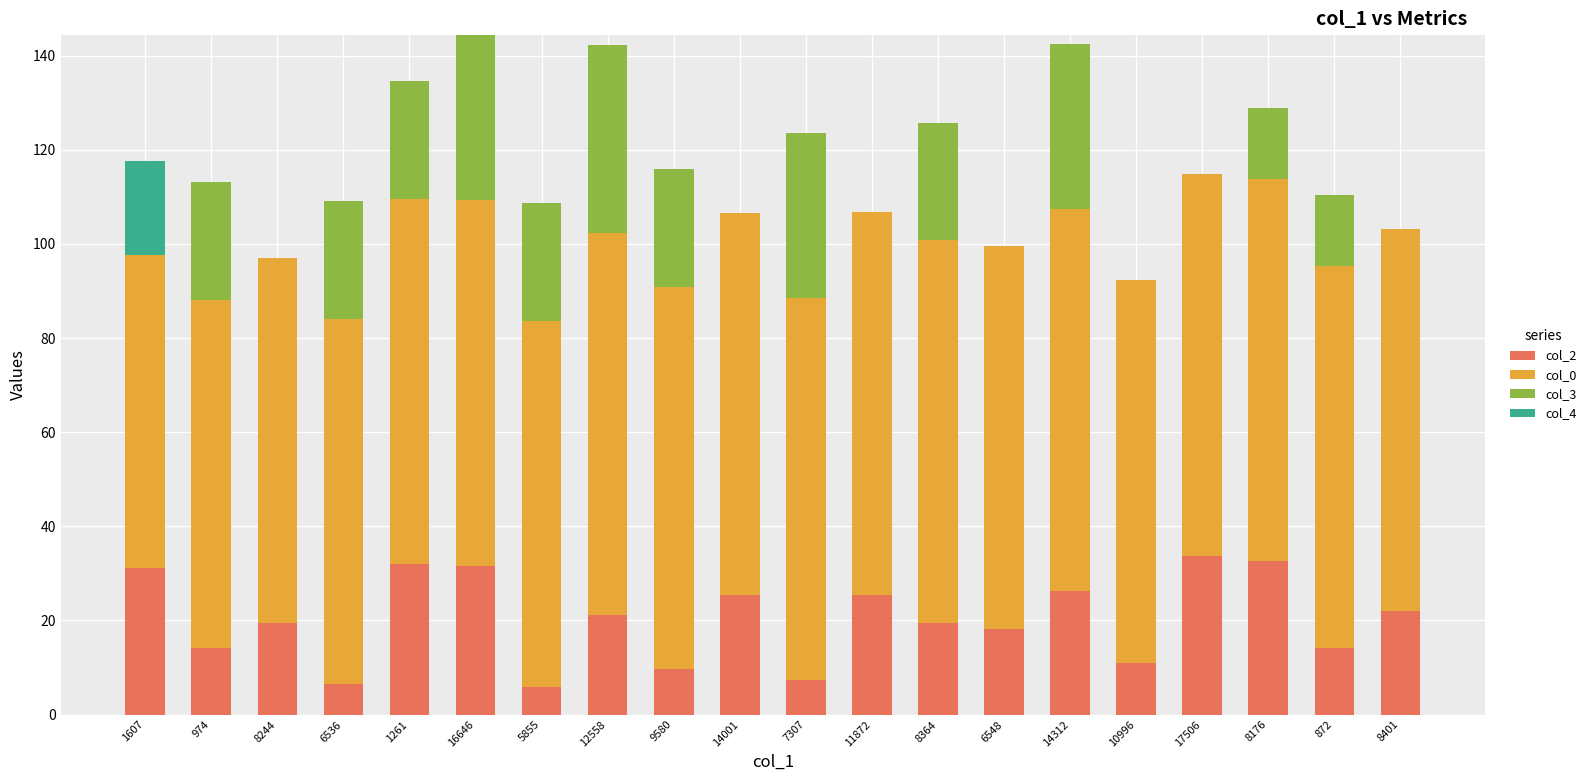

What is the total value across all series at 6548?

99.5